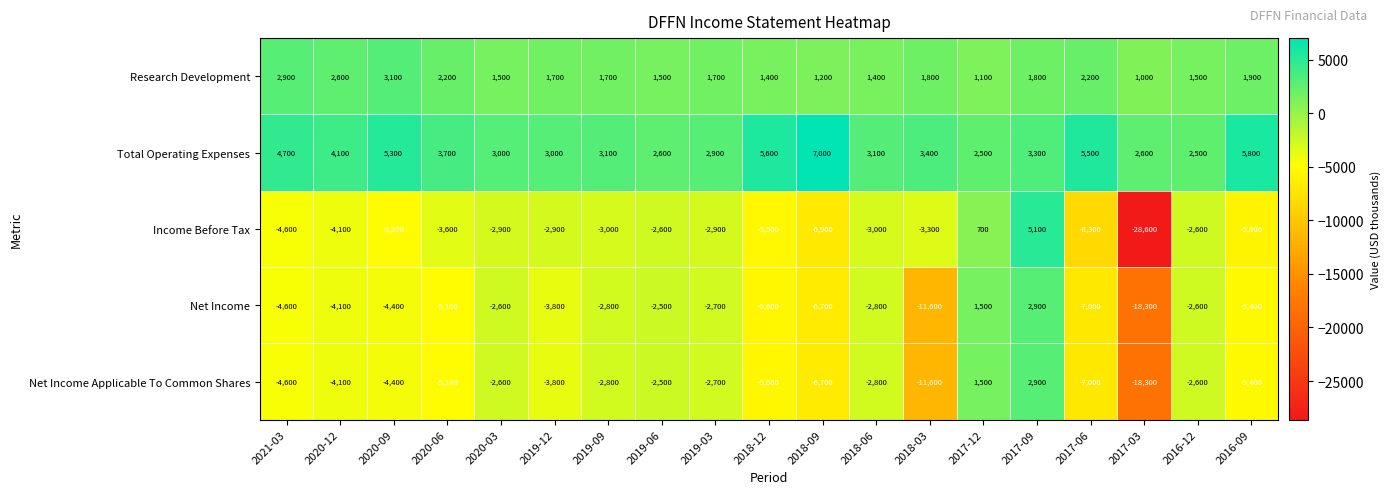

What is the total value across all series at 2019-06?

-3500